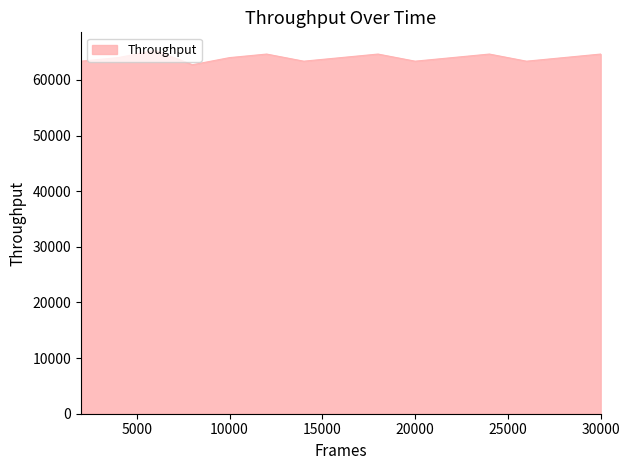

What is the difference between the maximum and minimum values?

2560